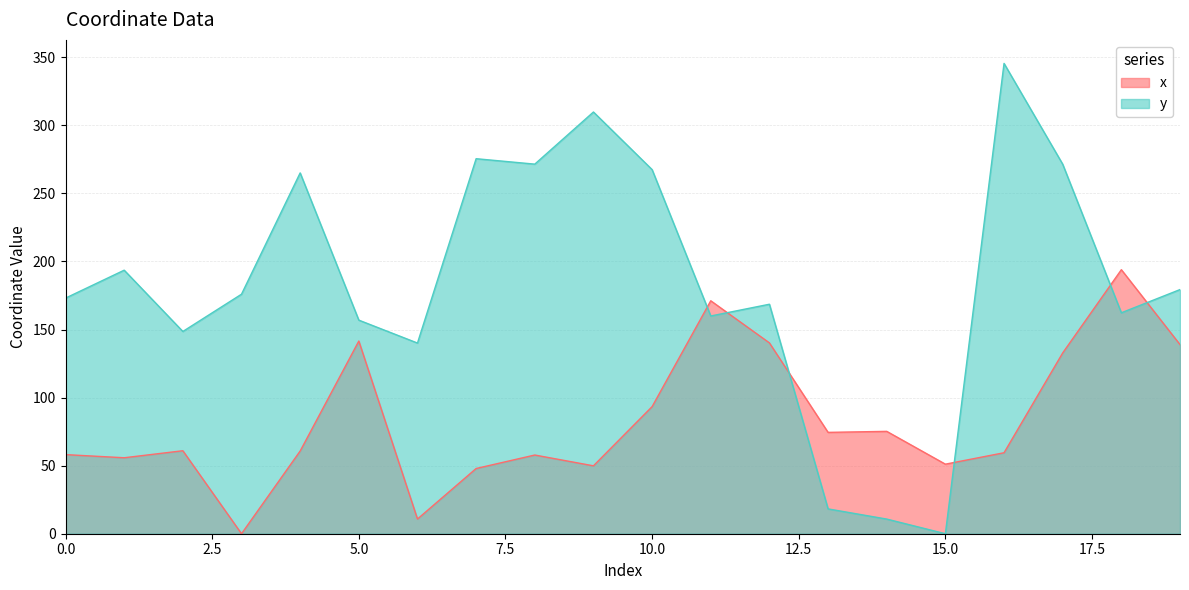

Reading right to left, extract all data points from this chart.

x: 138.9	194.0	132.8	59.5	51.1	75.2	74.5	140.2	171.1	93.4	49.9	57.8	47.9	10.8	141.6	60.8	0.0	61.0	55.8	58.1
y: 179.4	162.3	271.5	345.5	0.0	10.8	18.2	168.6	160.0	267.5	309.8	271.5	275.5	140.1	156.9	265.1	176.0	148.6	193.6	173.1